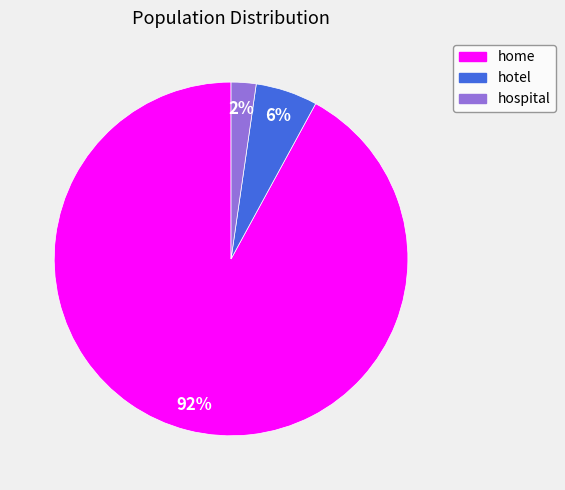

What is the largest slice in the pie chart?

home